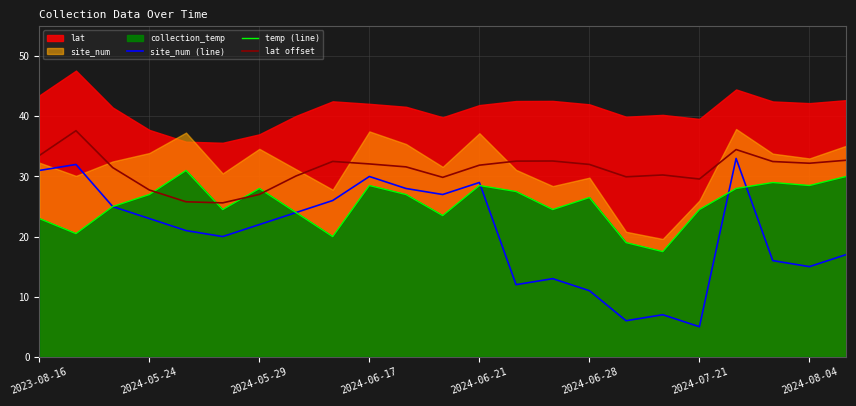

How many lines are shown in the chart?

3